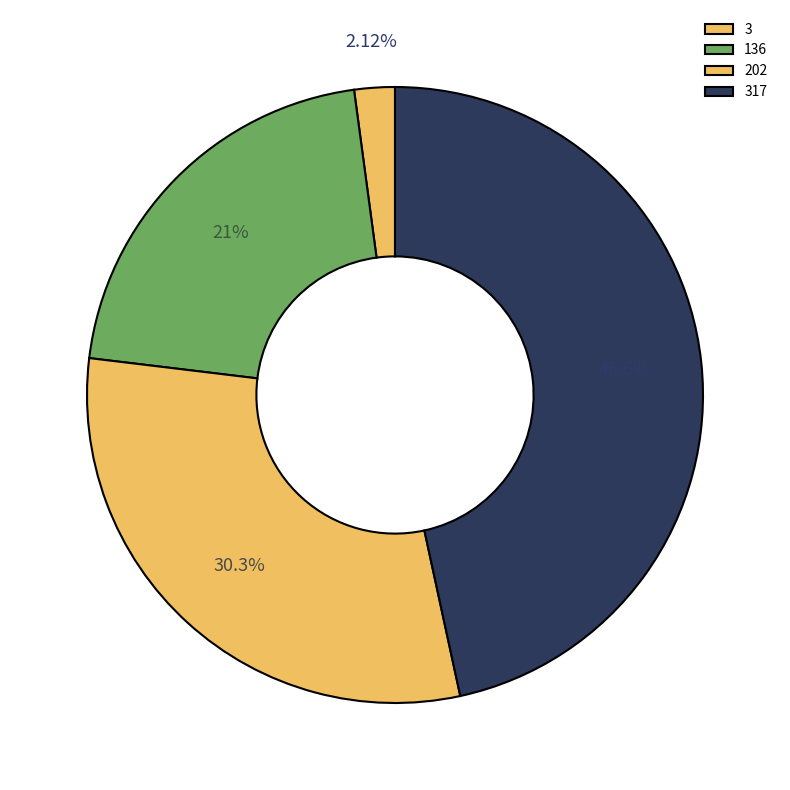

Rank the categories by value from highest to lowest.

317, 202, 136, 3